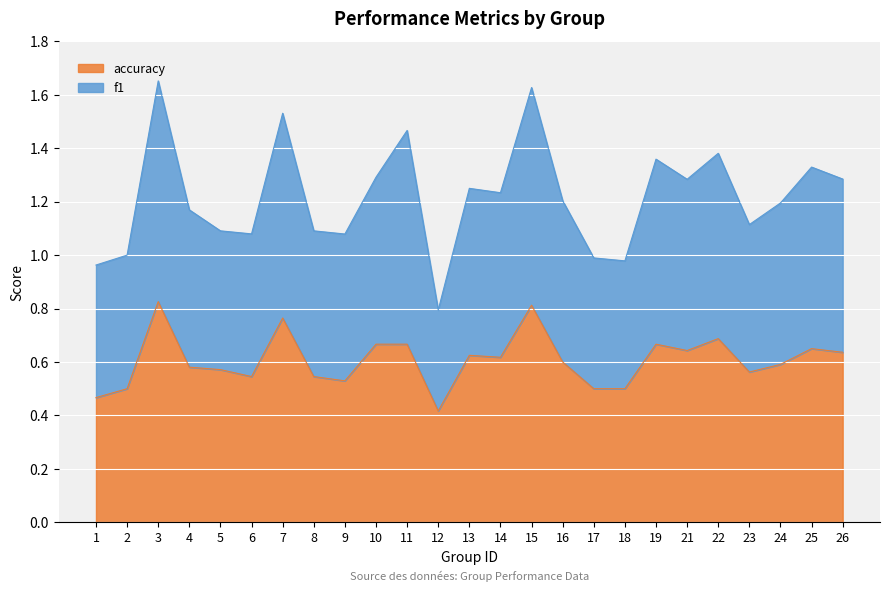

True or false: accuracy and f1 intersect in this chart.

False